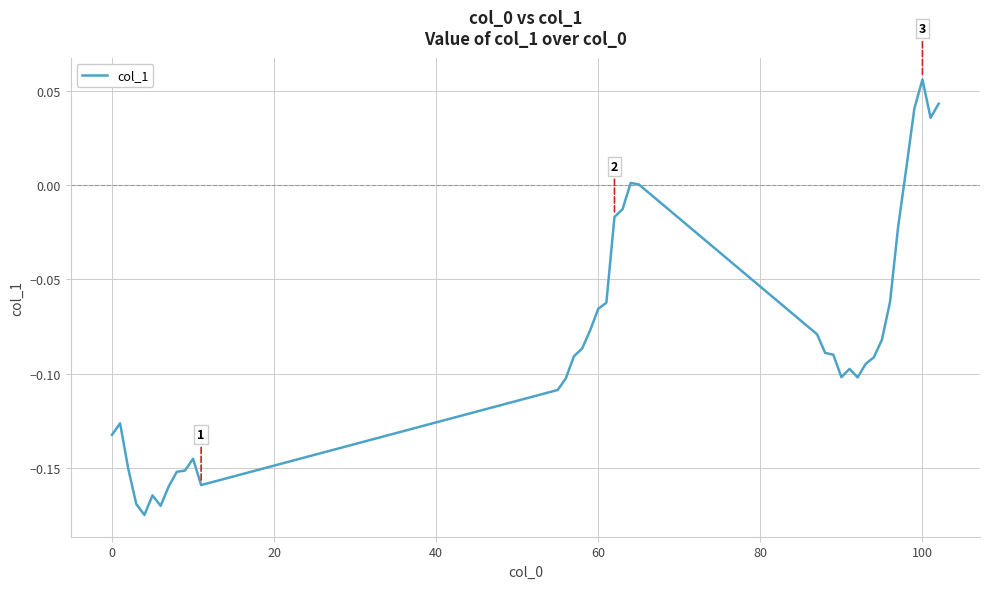

Is this an area chart (filled region under the line)?

No